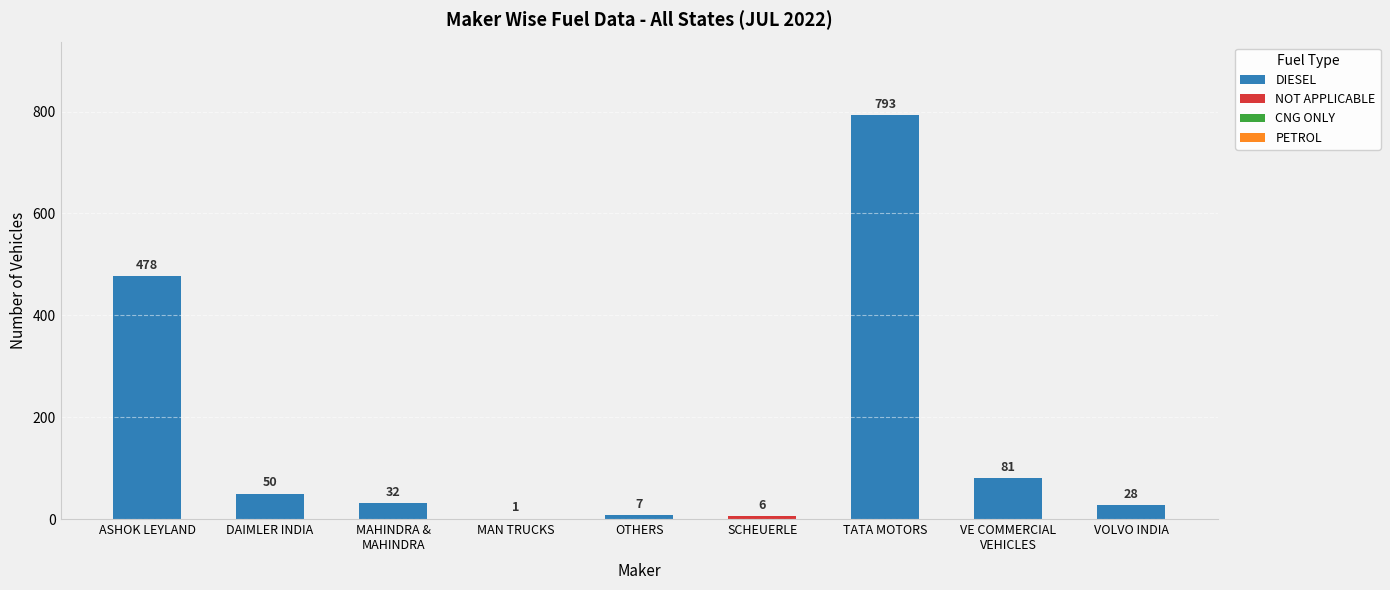

At which category is the sum across all series the highest?

TATA MOTORS